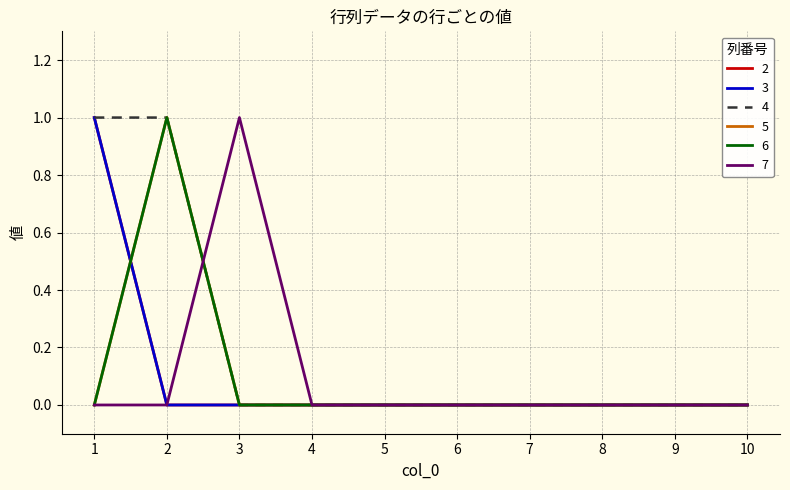

Which series ends up on top after the final intersection of 5 and 3?

5